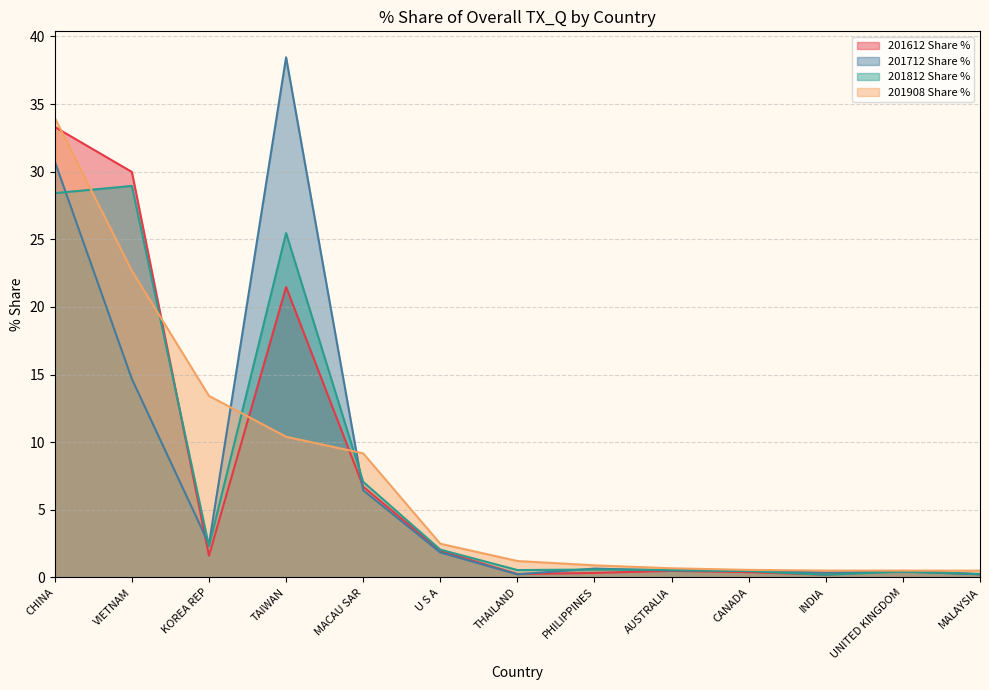

What is the lowest value of the 201612 Share % series?

0.2